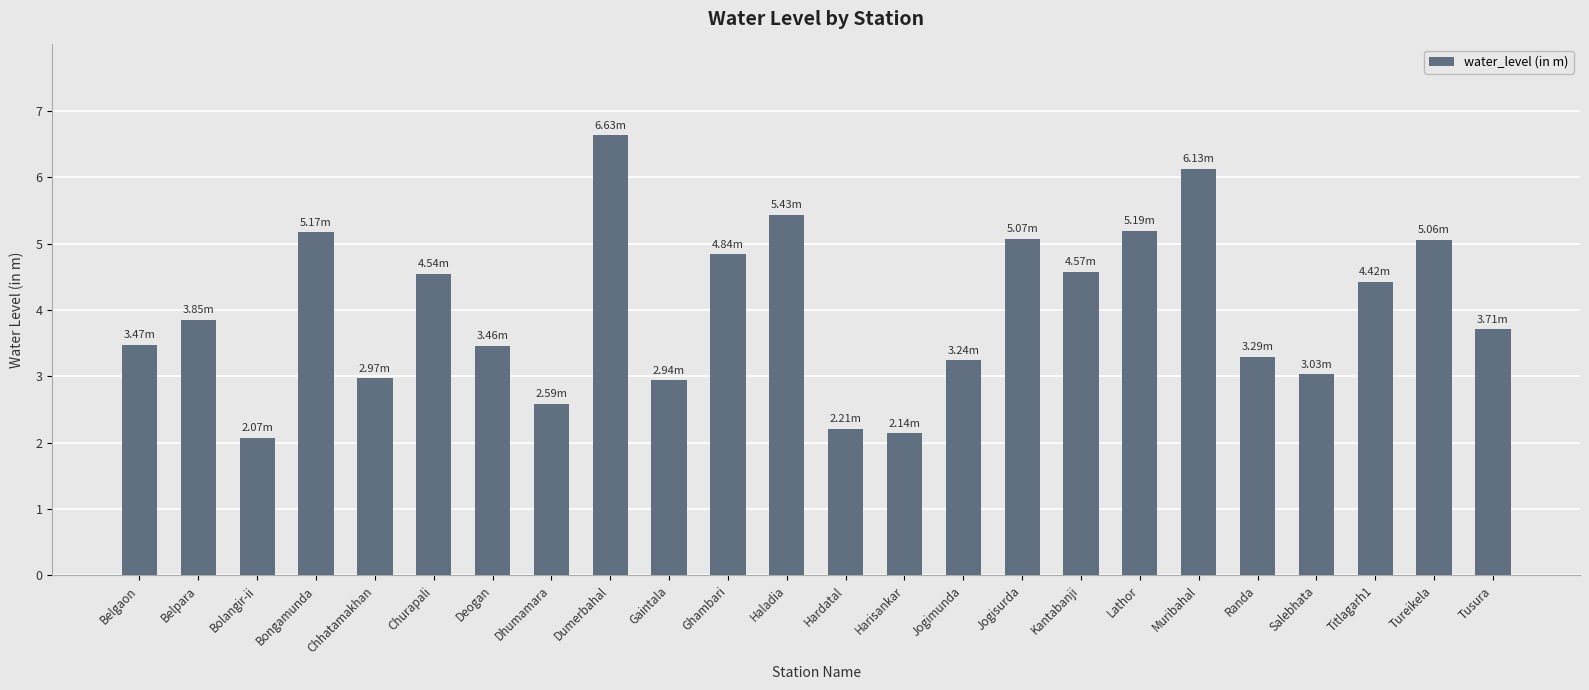

What is the difference between the values at Haladia and Churapali?

0.9